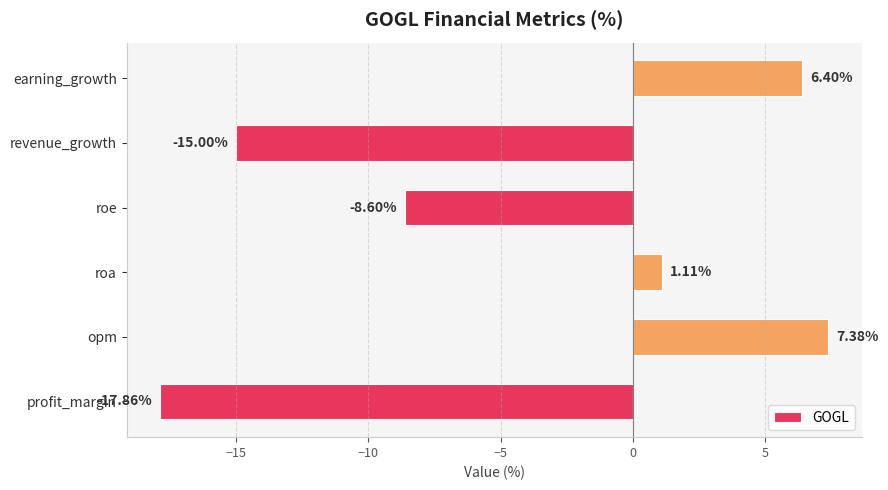

How many negative values are there?

3